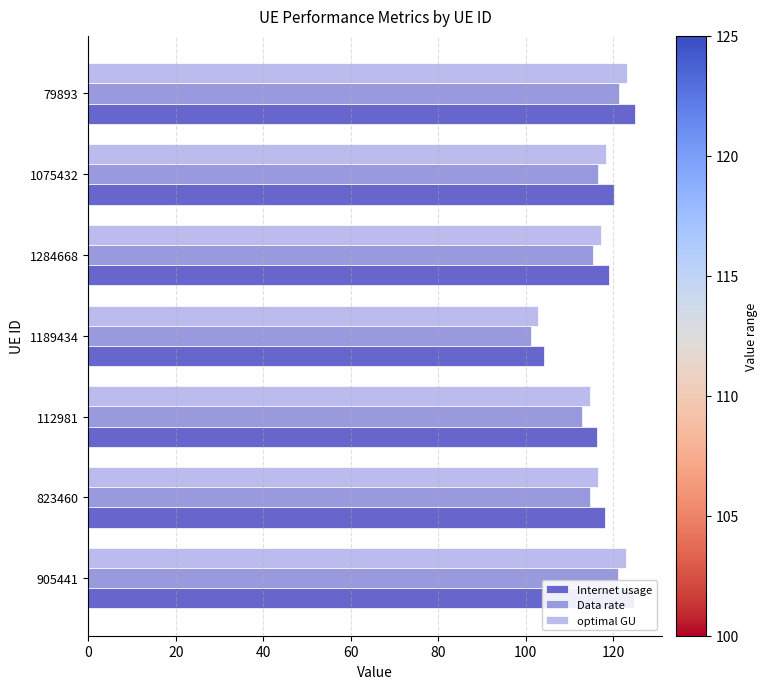

Is it true that optimal GU equals 102.7 at 1189434?

True